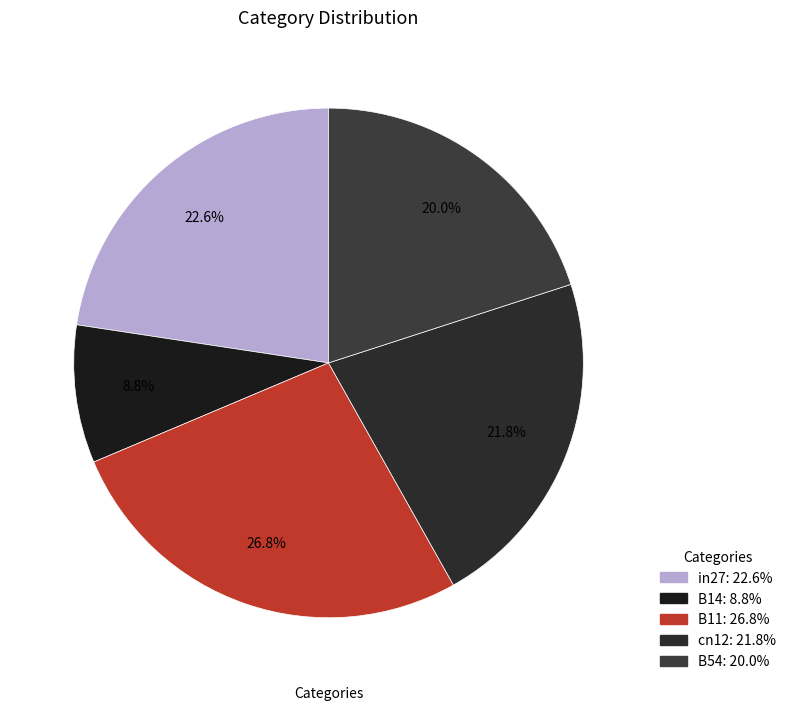

Is there a majority slice in this chart?

No